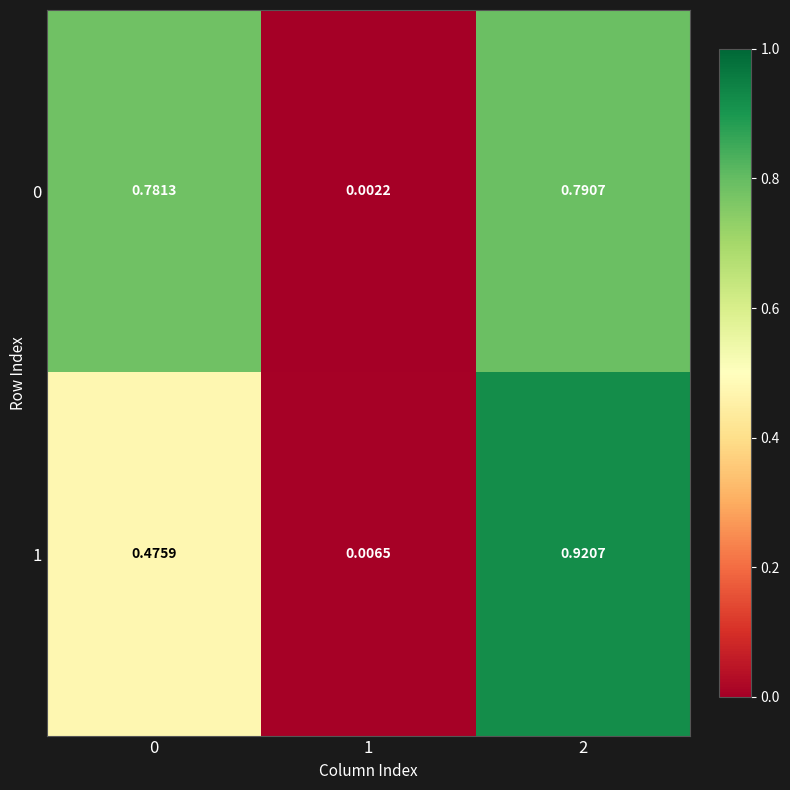

Which series has the widest spread of values?

1